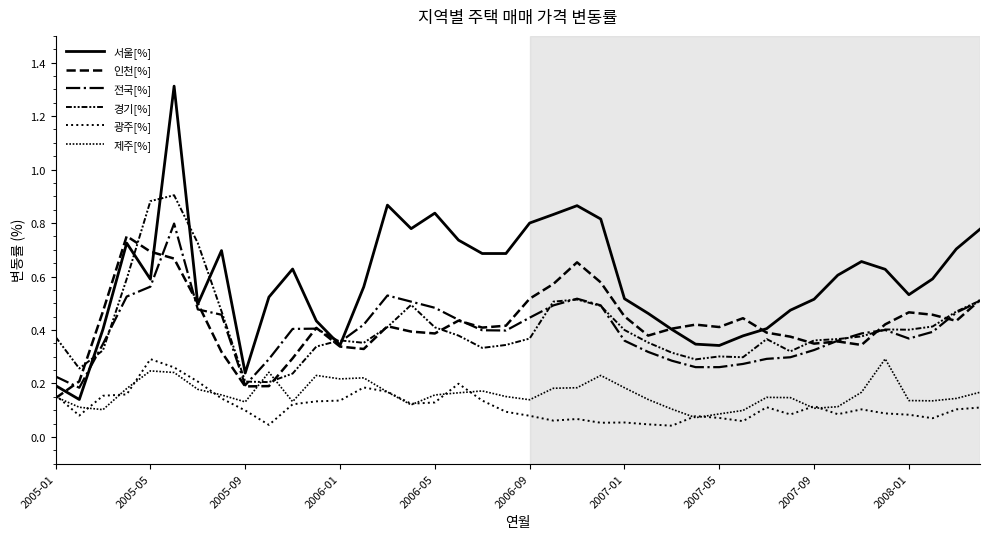

True or false: 광주[%] has more than 1 interior local peaks.

True